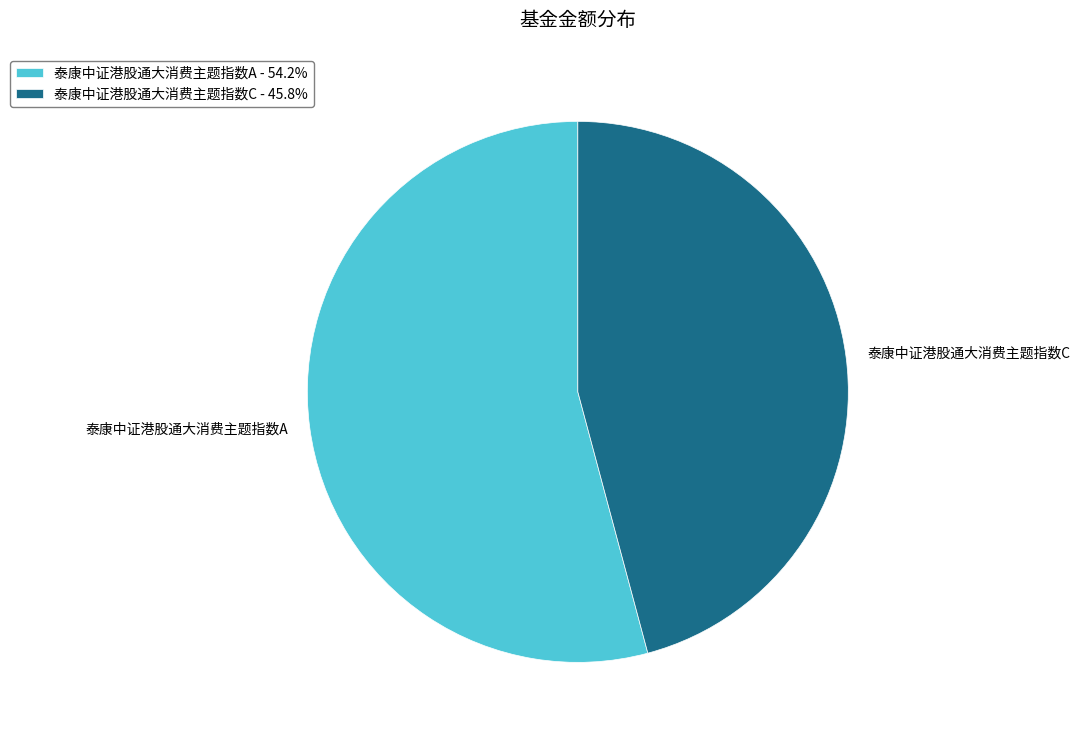

Which slice is the smallest?

泰康中证港股通大消费主题指数C